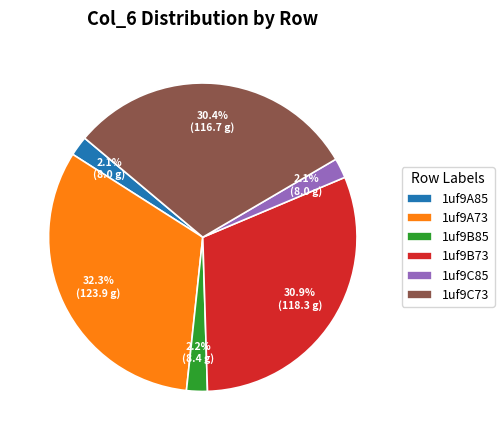

Is the sum of 1uf9A85 and 1uf9C85 greater than half?

No